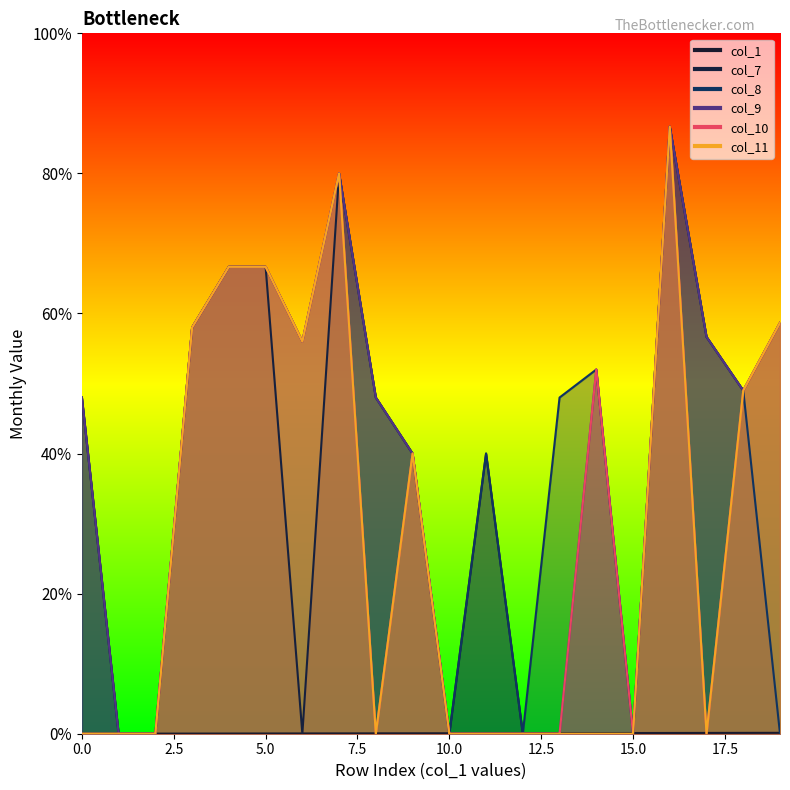

Between 7 and 16, which series saw the biggest shift?

col_7